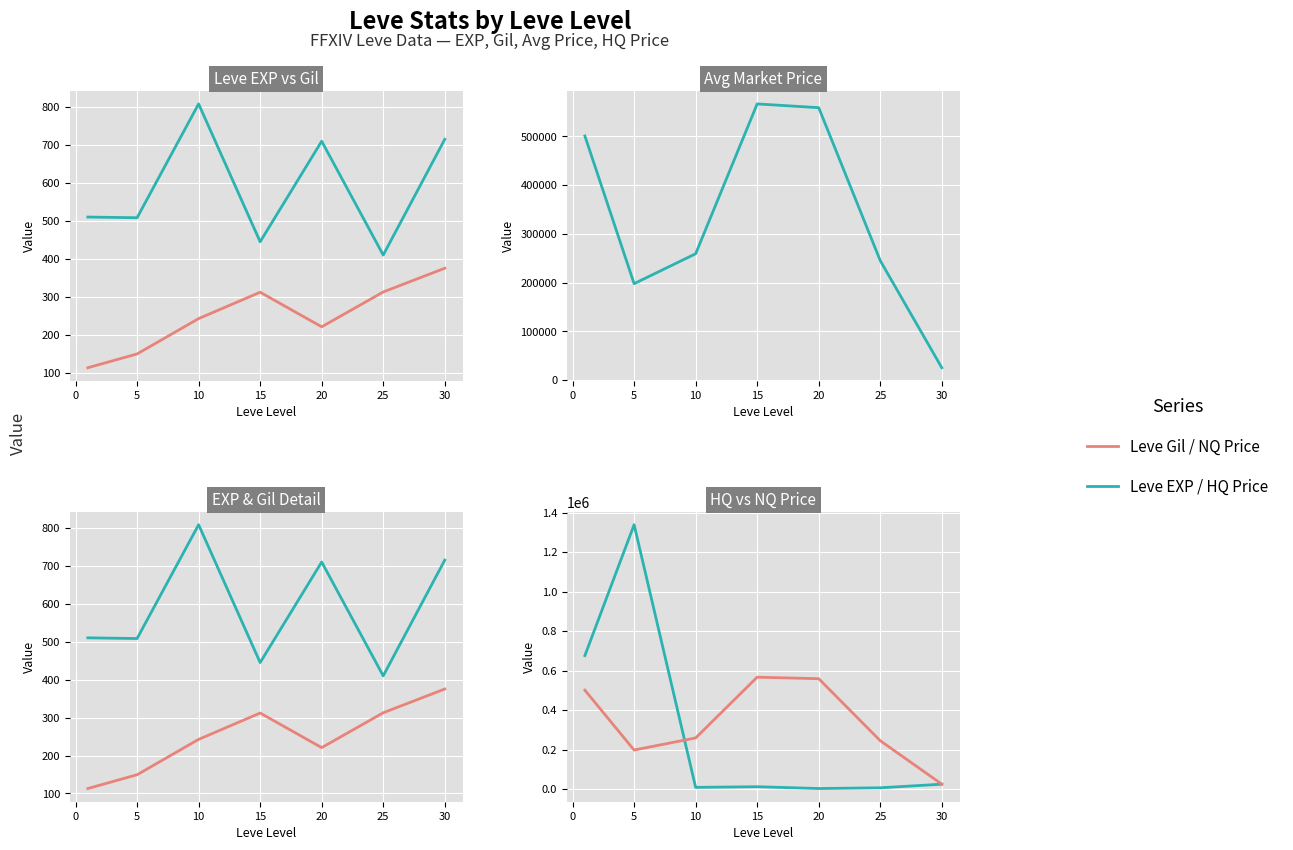

True or false: Leve EXP (mean) and HQ Price (mean) cross at least once.

False